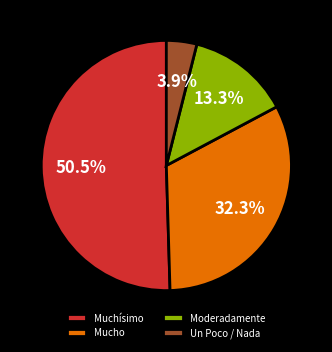

Is the sum of Muchísimo and Moderadamente greater than half?

Yes